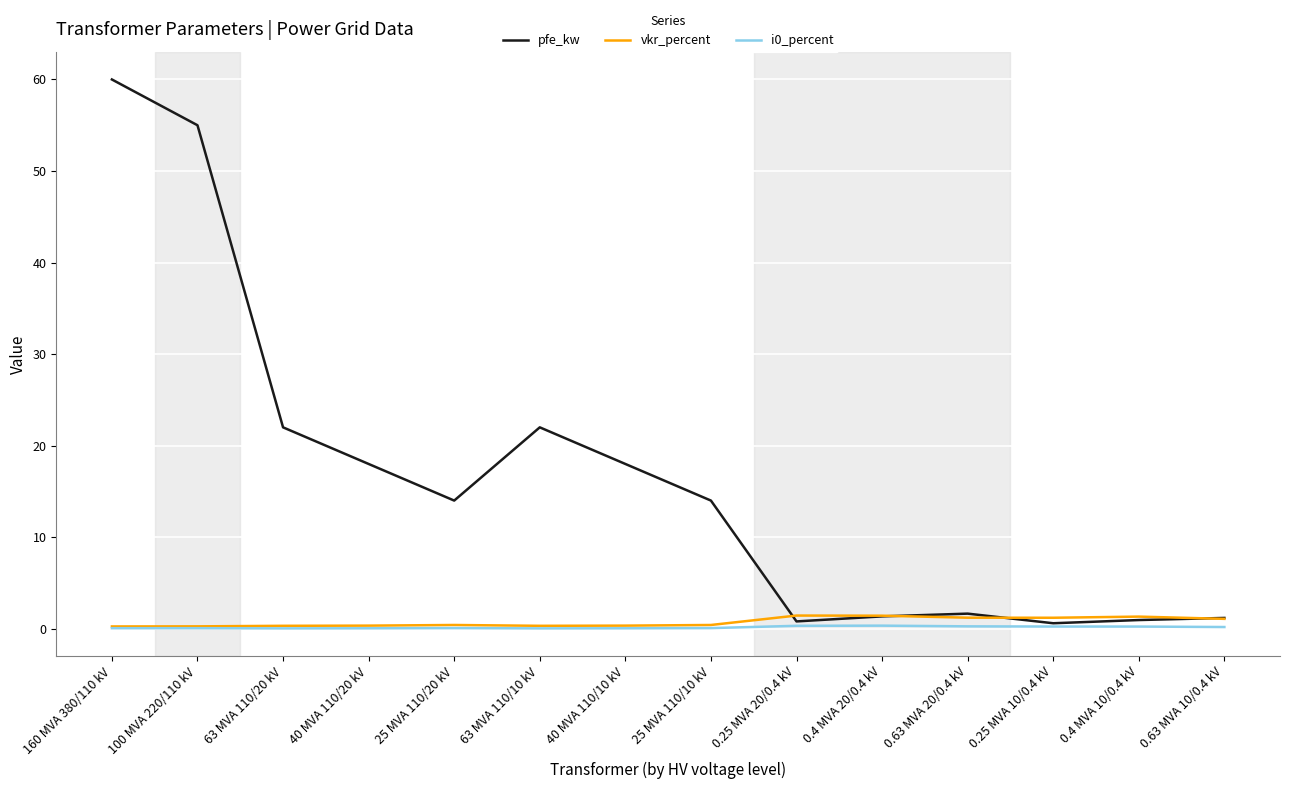

Which series has the widest spread of values?

pfe_kw